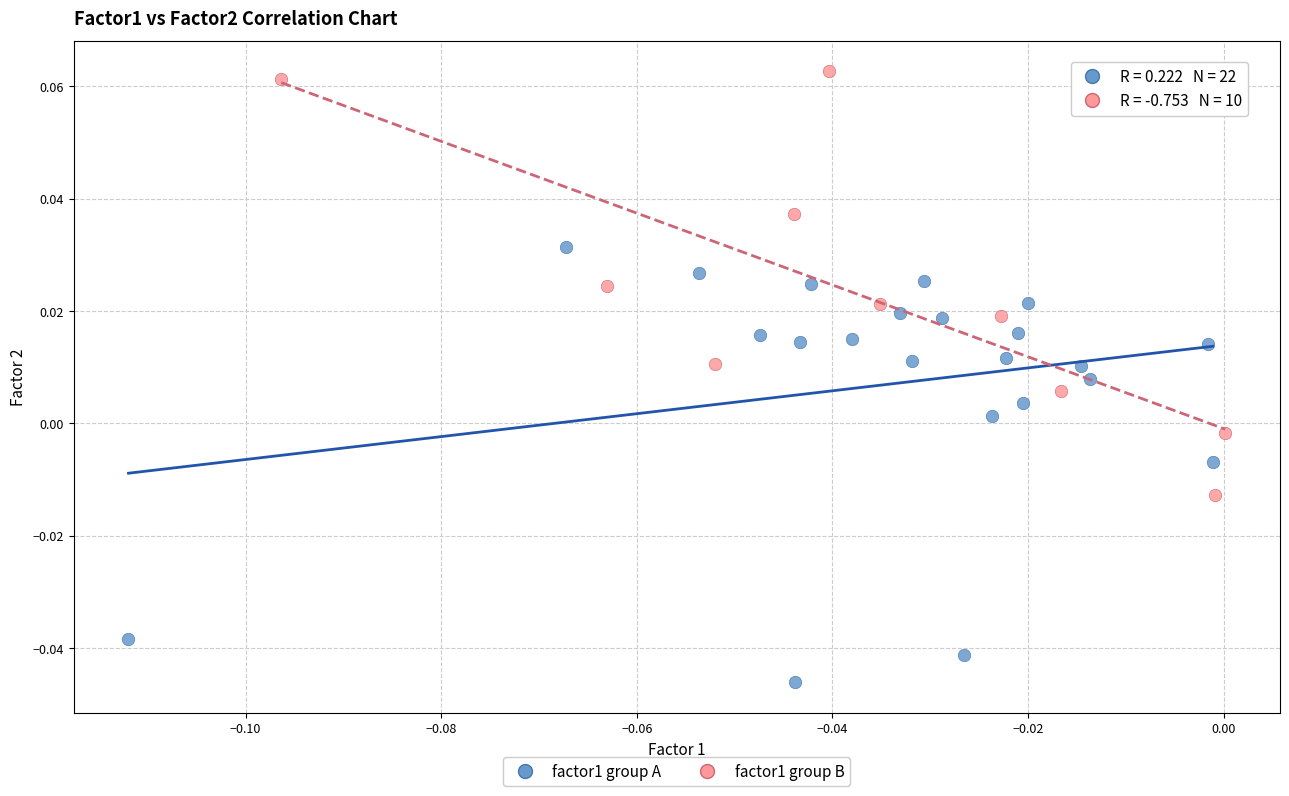

Which series reaches the minimum Y coordinate?

factor1 group A